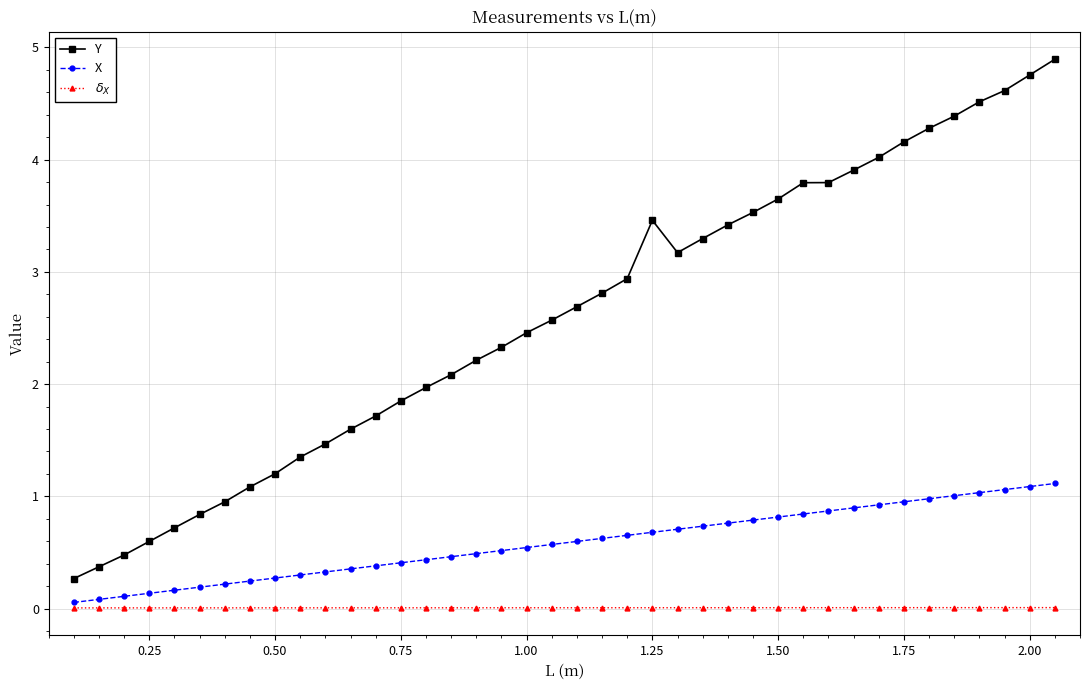

Does the chart have visible grid lines?

Yes